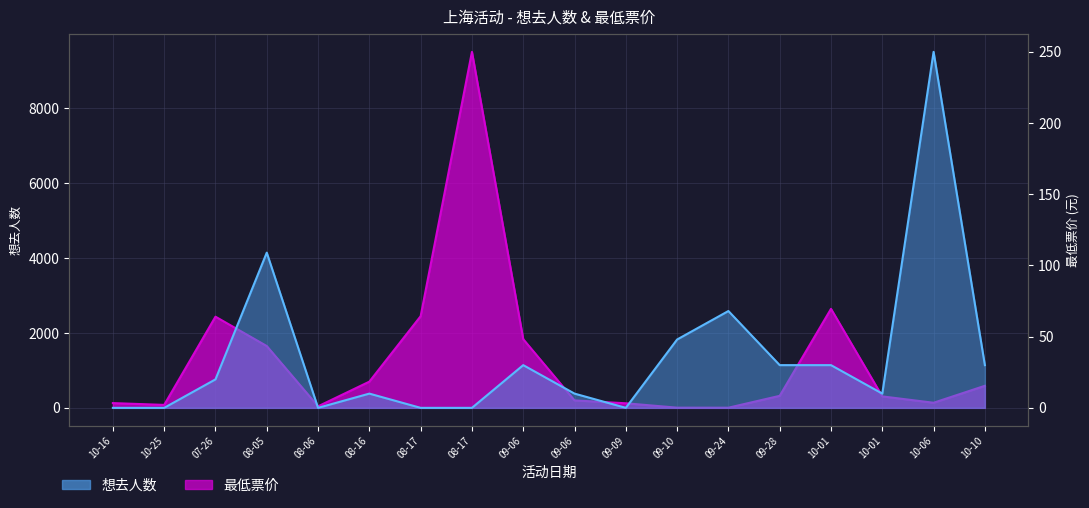

What is the difference between the highest and lowest values at 09-24?

64